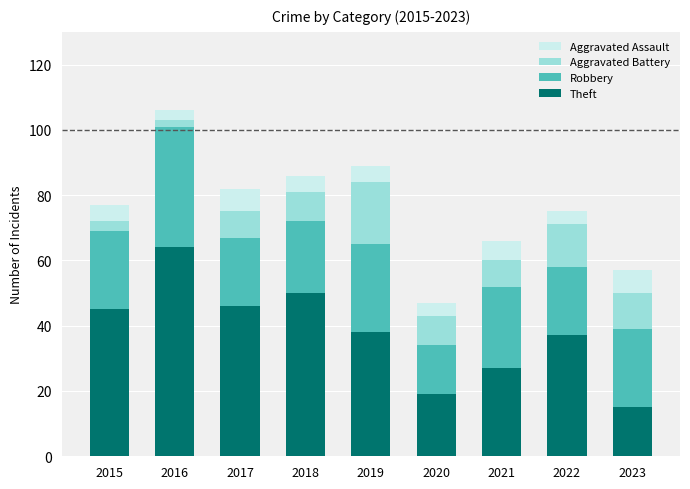

True or false: Theft has a value of 64 at 2016.

True